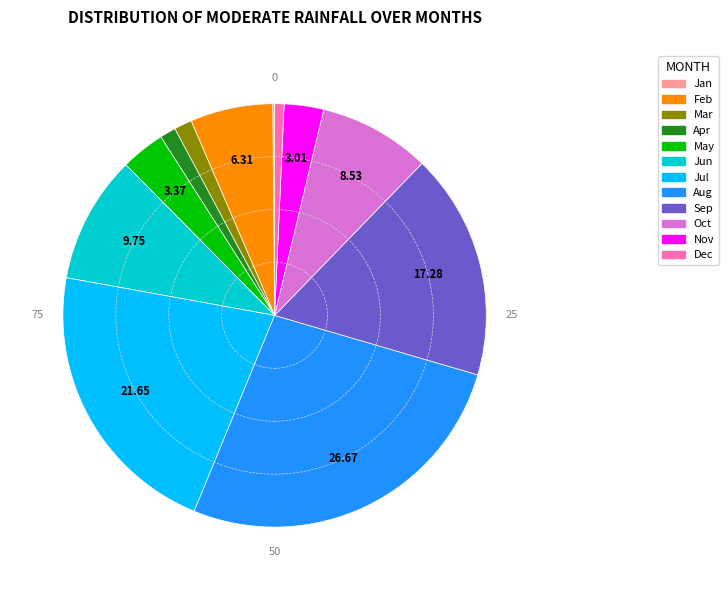

Between Nov and Sep, which is larger?

Sep